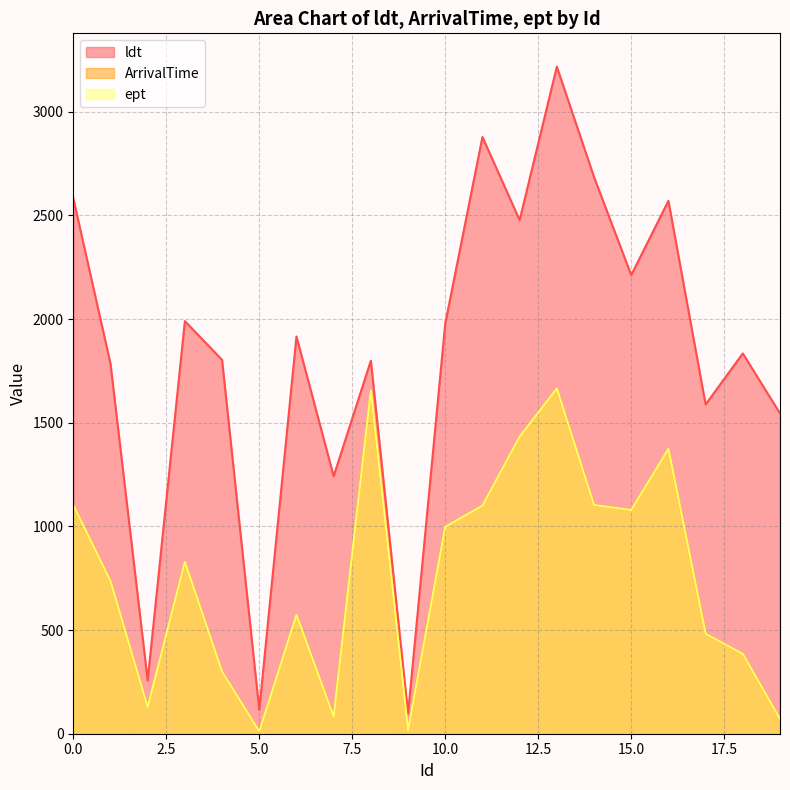

The value of ept at 0 is 1724. True or false?

False